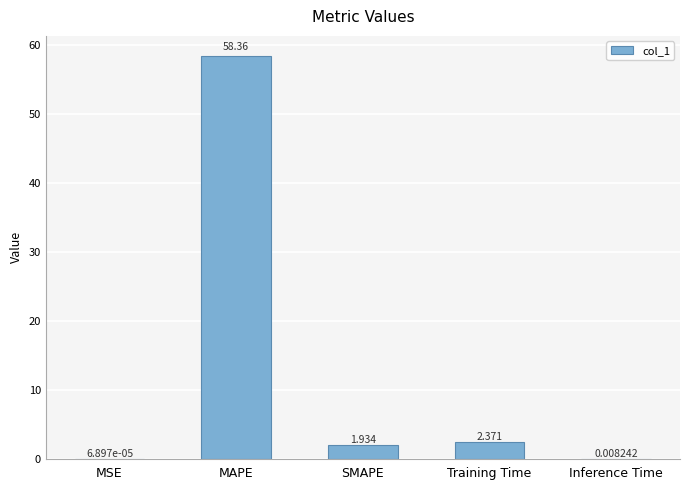

Where does the data first go above 1?

MAPE